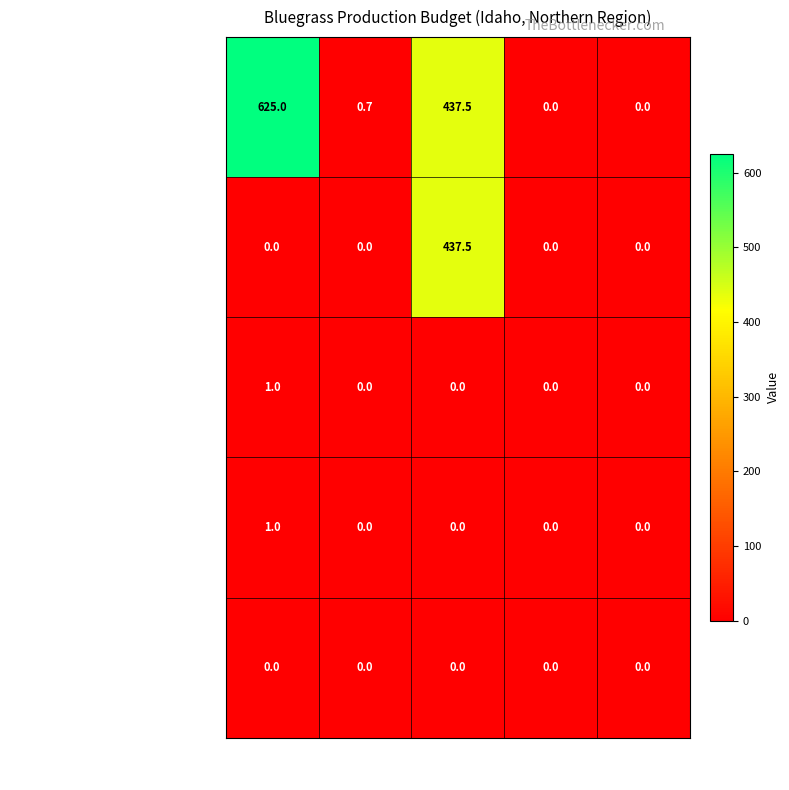

What is the difference between the maximum and minimum values in the Cost of goods sold series?

1.0